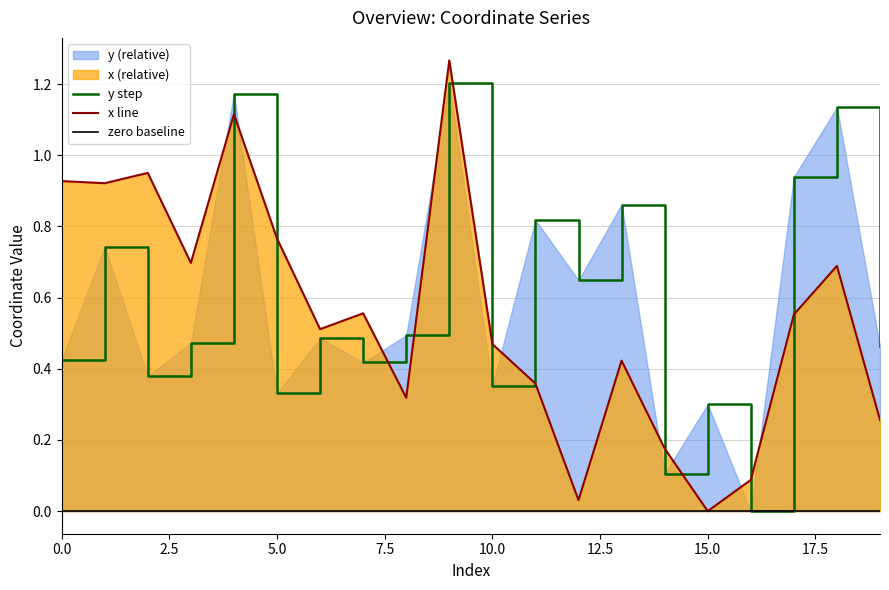

At how many categories does at least one series exceed 1?

3